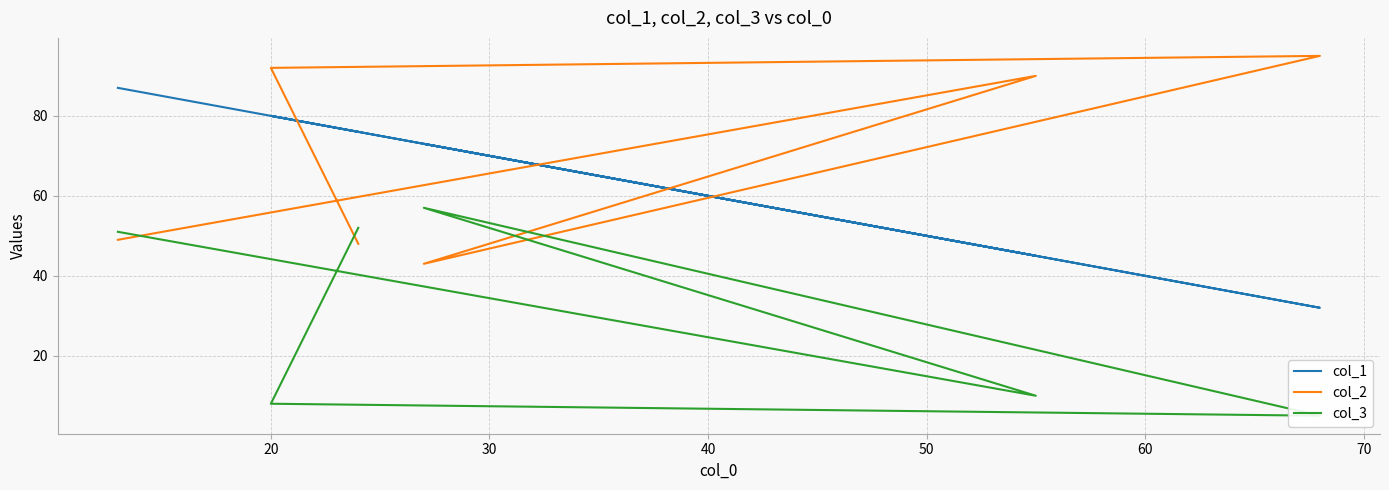

What is the difference between the maximum and second lowest values in the col_1 series?

42